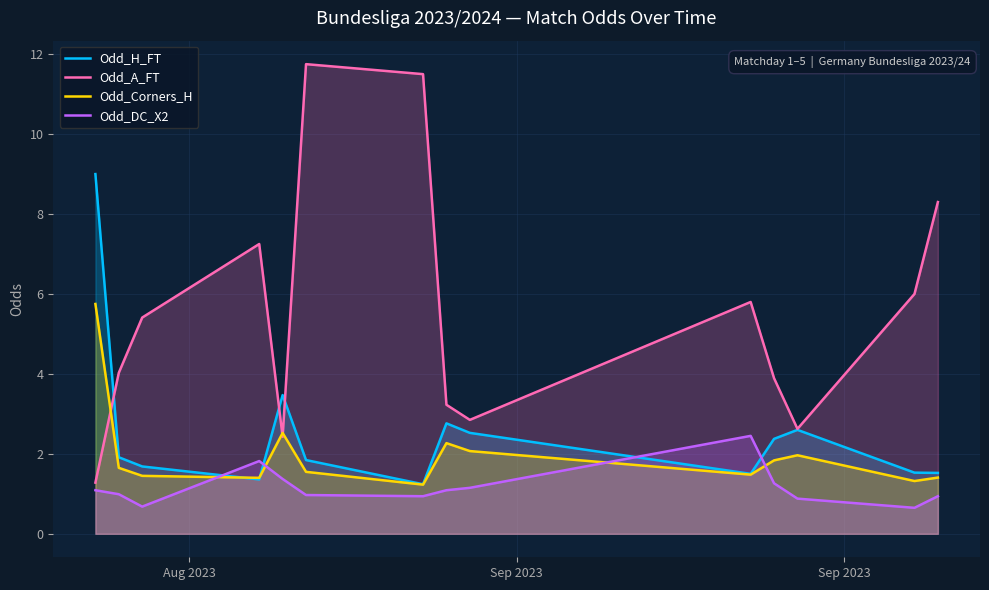

What is the highest value of the Odd_H_FT series?

9.0